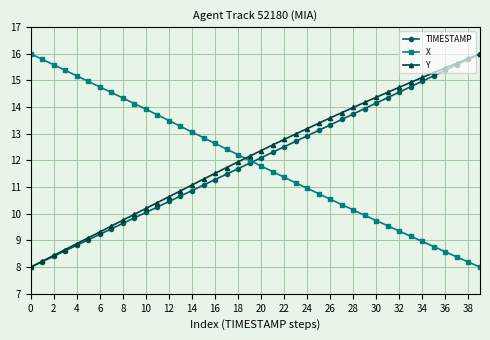

What is the value of the TIMESTAMP point at the 31st from the left?

14.2